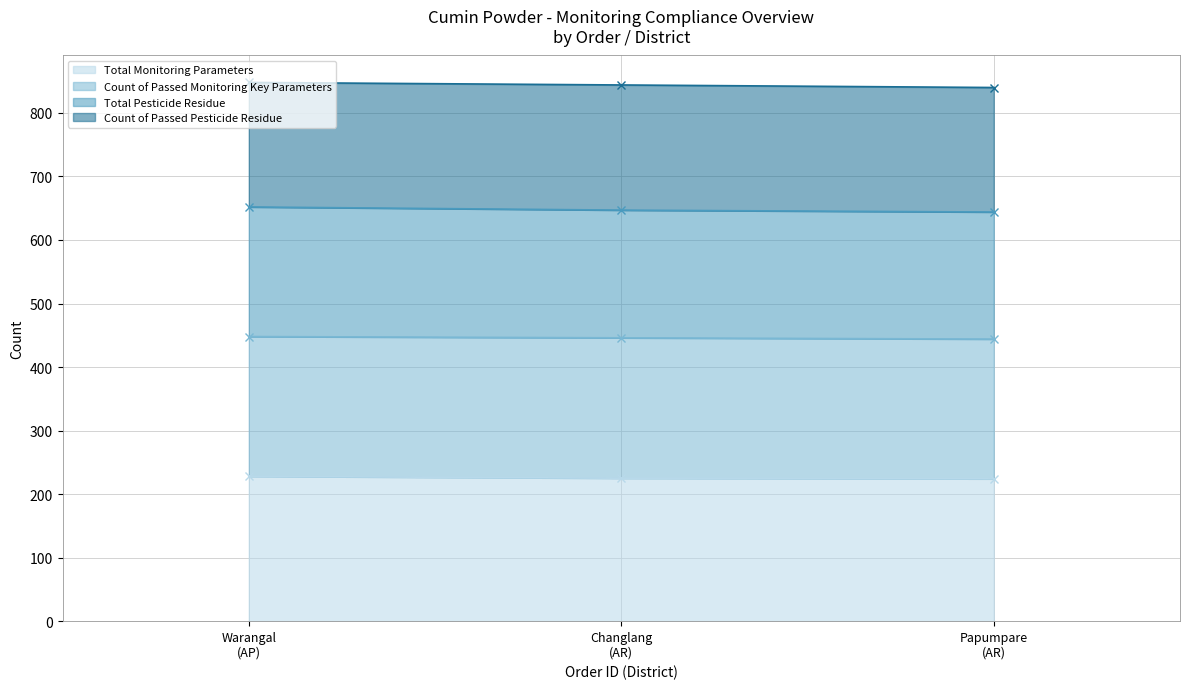

Between Warangal (AP) and Papumpare (AR), which series saw the biggest shift?

Total Pesticide Residue